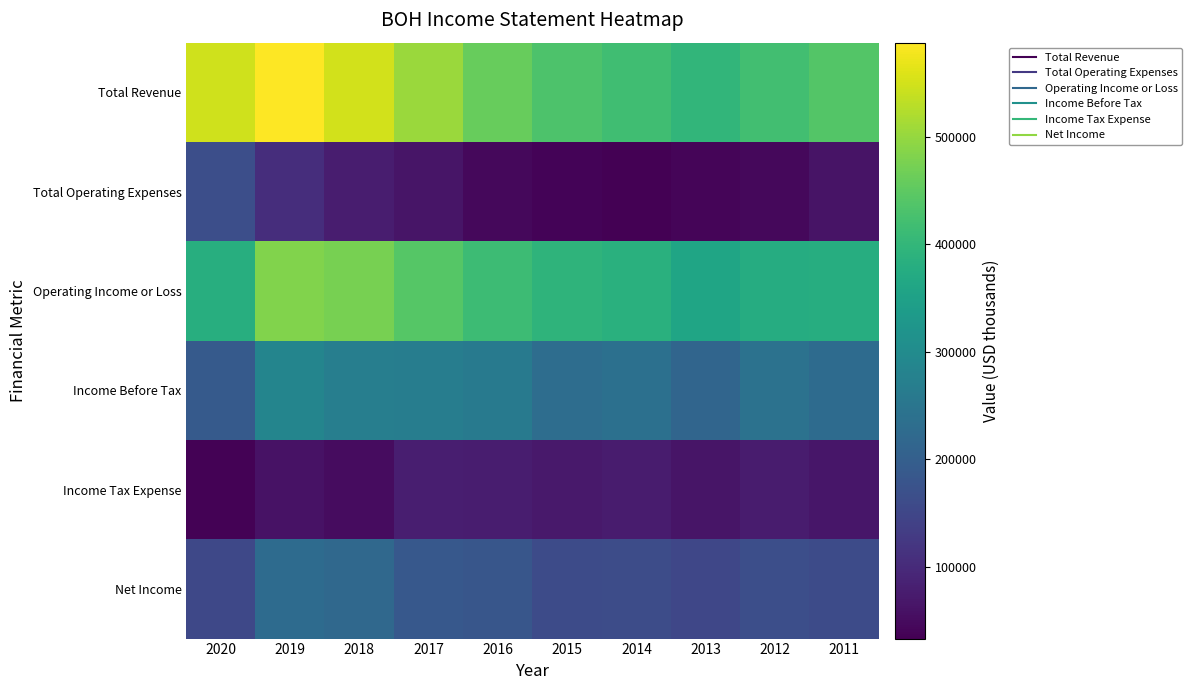

Reading left to right, what are all the values shown in this chart?

Total Revenue: 2020=546400	2019=587400	2018=550200	2017=503800	2016=457900	2015=432100	2014=417600	2013=398500	2012=420500	2011=439700
Total Operating Expenses: 2020=165200	2019=105700	2018=77200	2017=63500	2016=45100	2015=39000	2014=33100	2013=39600	2012=44200	2011=62200
Operating Income or Loss: 2020=381200	2019=481700	2018=472900	2017=440300	2016=412800	2015=393100	2014=384500	2013=358900	2012=376300	2011=377500
Income Before Tax: 2020=189100	2019=285800	2018=270200	2017=268100	2016=259600	2015=231200	2014=237600	2013=214200	2012=242300	2011=227000
Income Tax Expense: 2020=35300	2019=59900	2018=50900	2017=79800	2016=78100	2015=70500	2014=74600	2013=63700	2012=76200	2011=66900
Net Income: 2020=153800	2019=225900	2018=219600	2017=184700	2016=181500	2015=160700	2014=163000	2013=150500	2012=166100	2011=160000